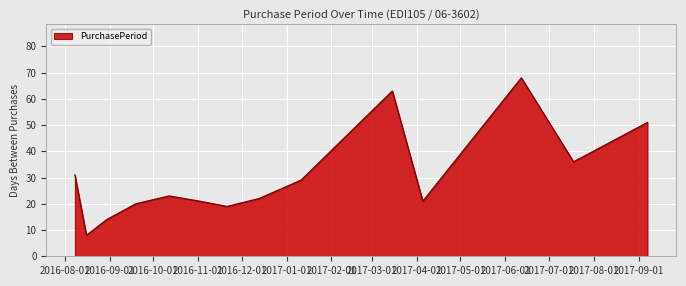

What is the minimum value shown in the chart?

8